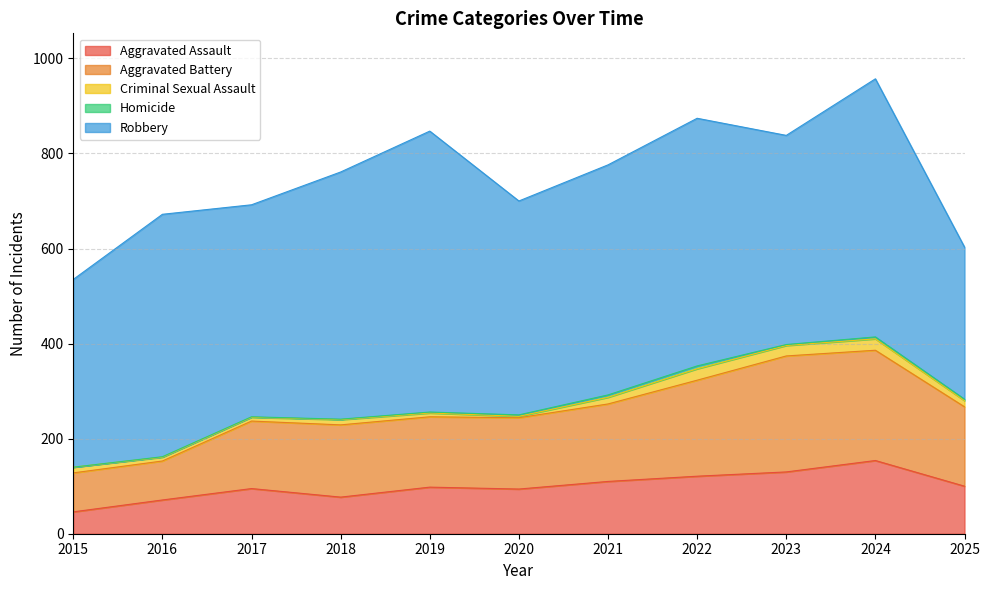

What are all the series names shown in the legend?

Aggravated Assault, Aggravated Battery, Criminal Sexual Assault, Homicide, Robbery